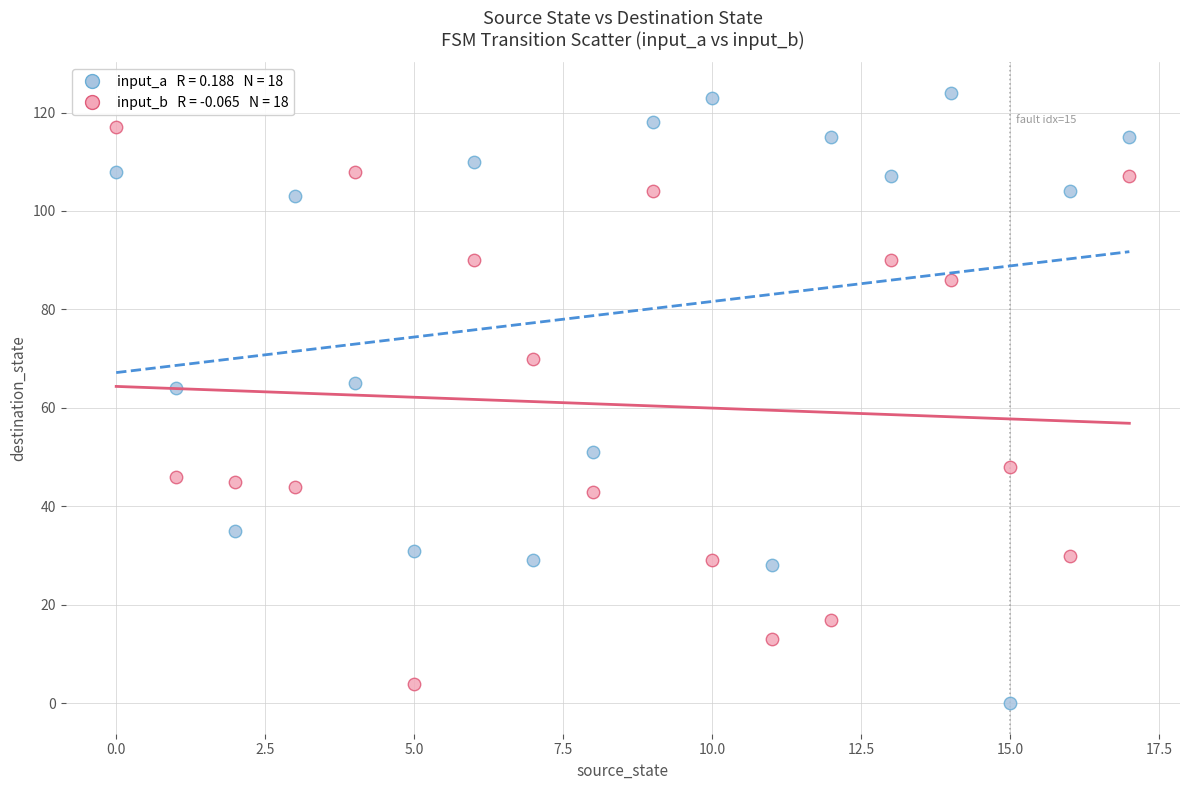

Across all data points, what is the range of Y values (max minus min)?

124